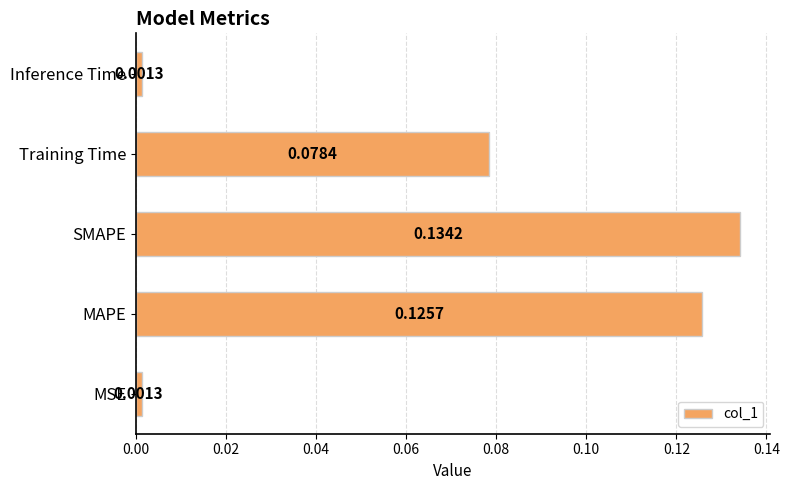

Are the bars grouped side by side (vs. stacked)?

No